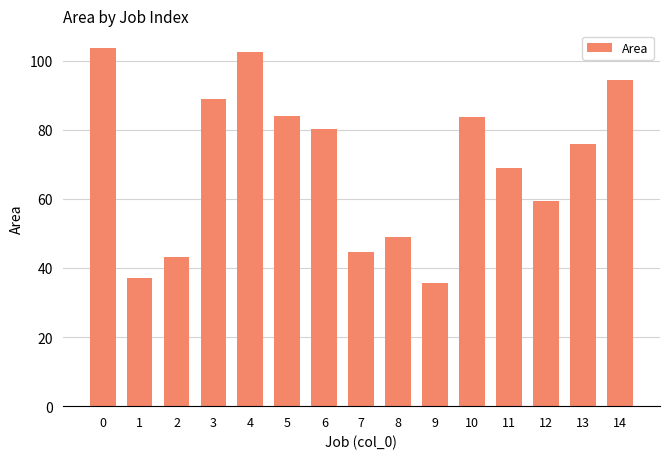

What is the average value?

70.1